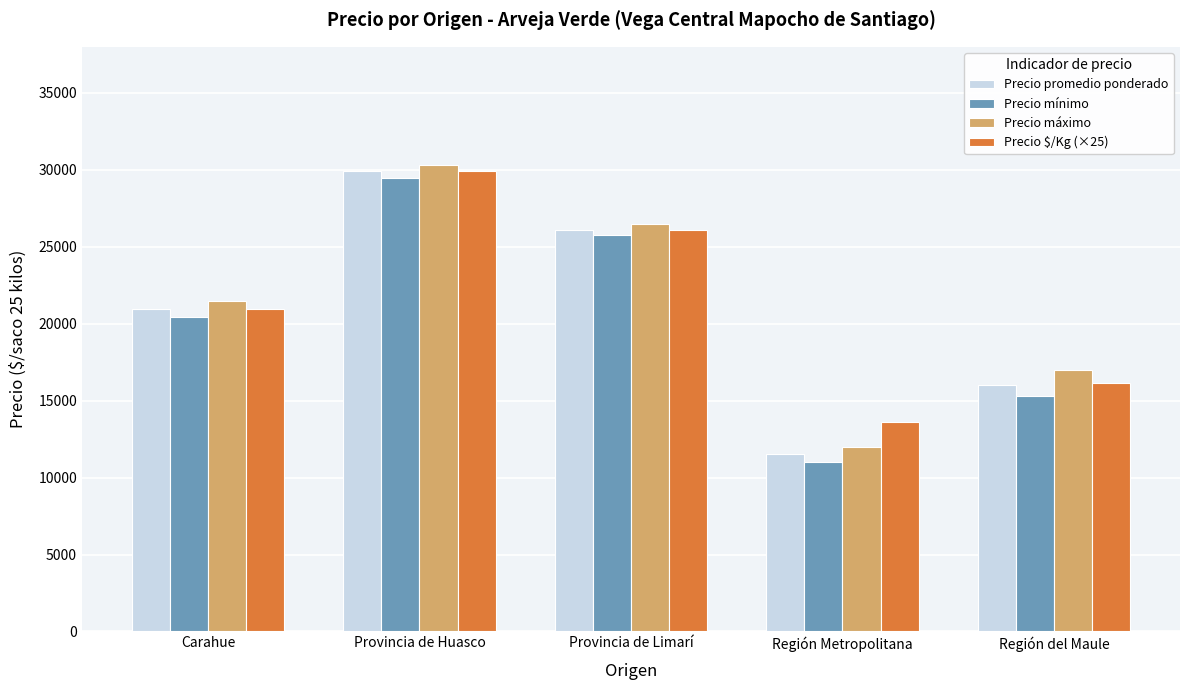

Reading right to left, what are all the values shown in this chart?

Precio promedio ponderado: Región del Maule=16004	Región Metropolitana=11505	Provincia de Limarí=26125	Provincia de Huasco=29926	Carahue=20985
Precio mínimo: Región del Maule=15333	Región Metropolitana=11000	Provincia de Limarí=25750	Provincia de Huasco=29500	Carahue=20423
Precio máximo: Región del Maule=17000	Región Metropolitana=12000	Provincia de Limarí=26500	Provincia de Huasco=30333	Carahue=21462
Precio $/Kg (×25): Región del Maule=16175	Región Metropolitana=13625	Provincia de Limarí=26125	Provincia de Huasco=29925	Carahue=20975